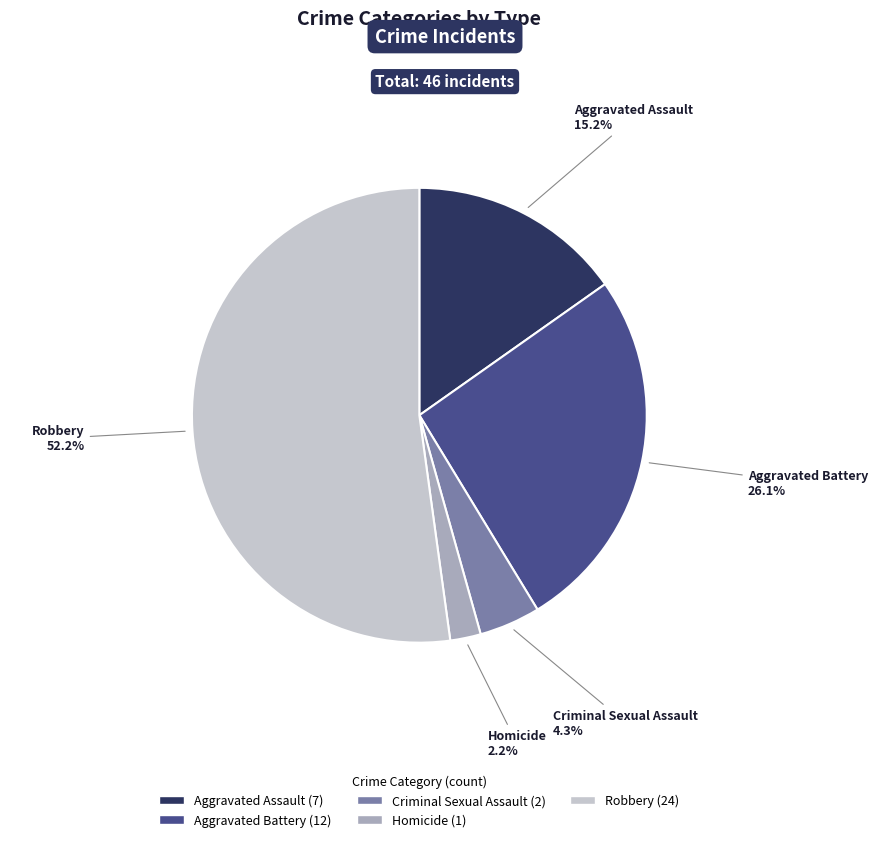

Count the number of slices in the pie.

5